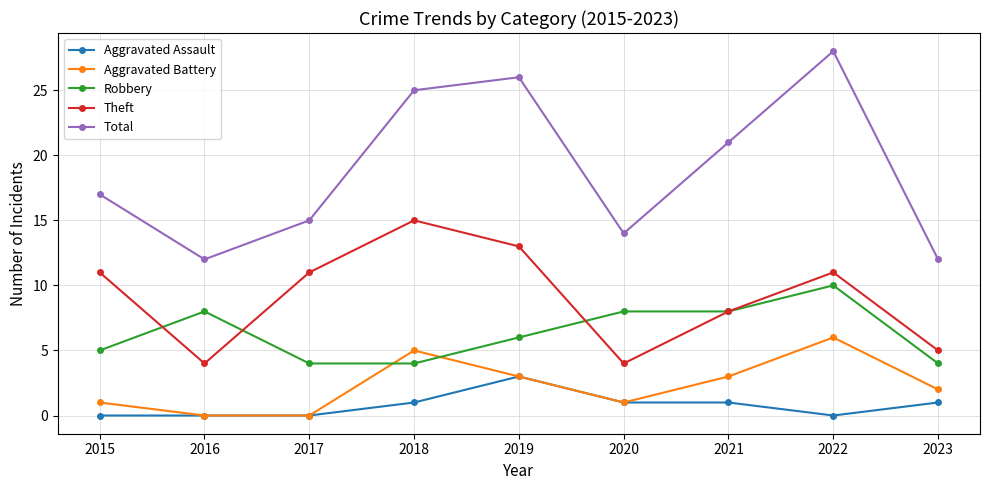

Reading left to right, extract all data points from this chart.

Aggravated Assault: 0	0	0	1	3	1	1	0	1
Aggravated Battery: 1	0	0	5	3	1	3	6	2
Robbery: 5	8	4	4	6	8	8	10	4
Theft: 11	4	11	15	13	4	8	11	5
Total: 17	12	15	25	26	14	21	28	12